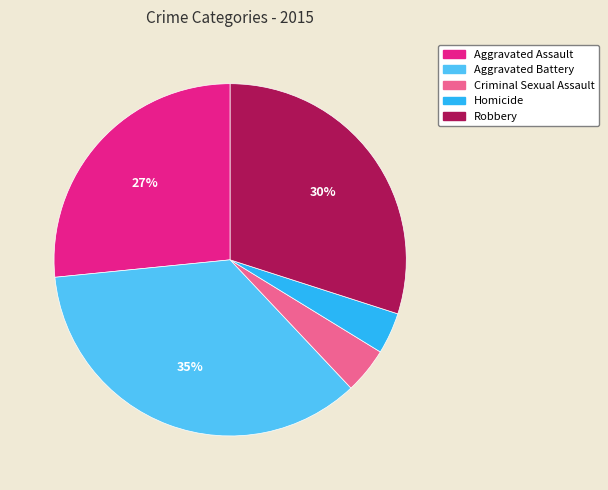

The Aggravated Assault slice represents 20% of the pie. True or false?

False